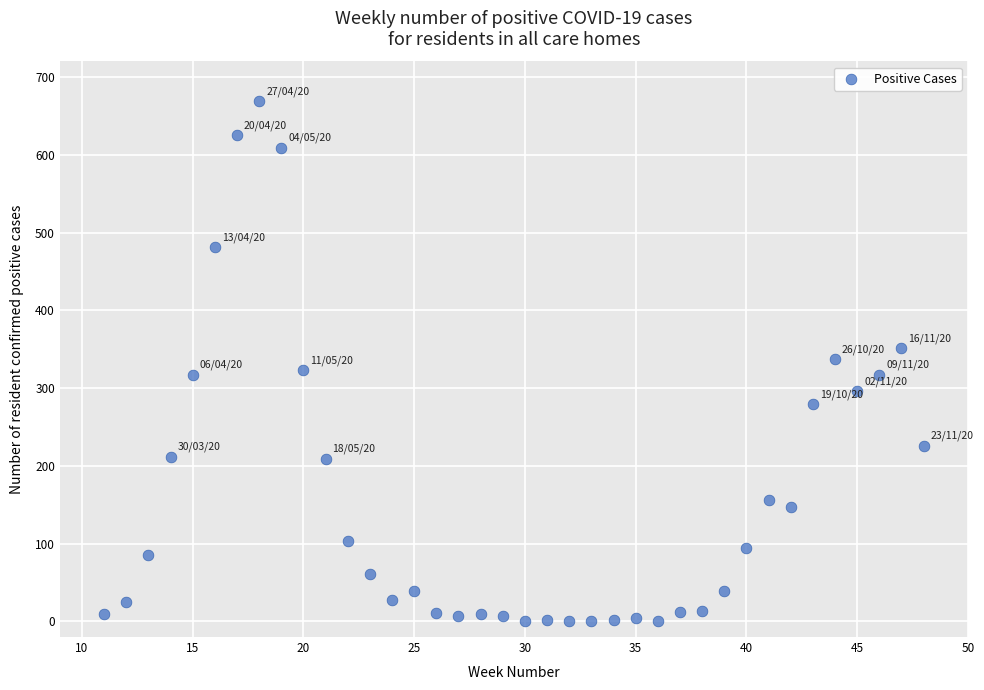

What is the range of X values (max minus min)?

37